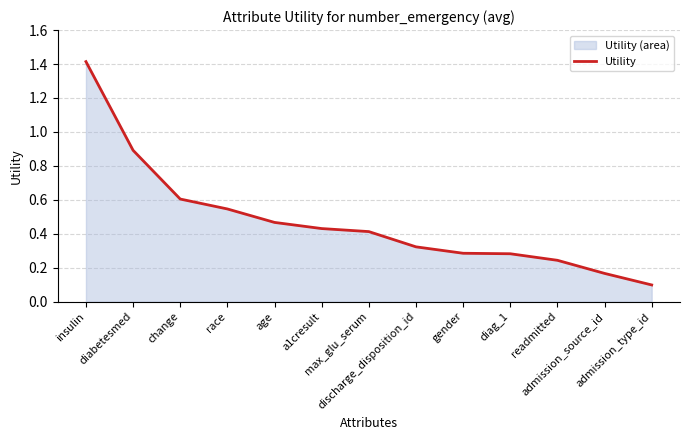

True or false: the data shows 0.3 at gender.

True